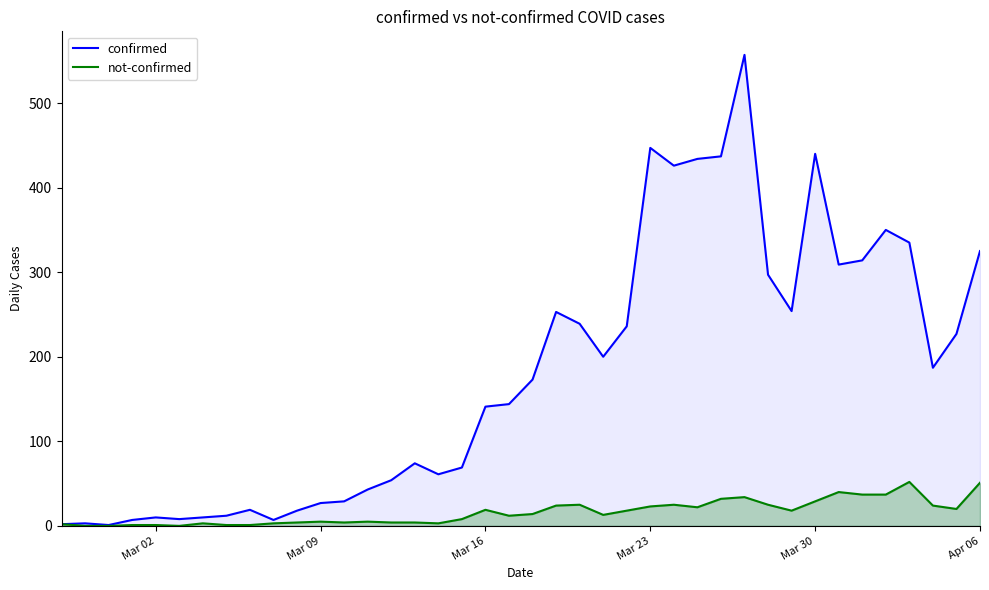

True or false: not-confirmed and confirmed intersect in this chart.

False